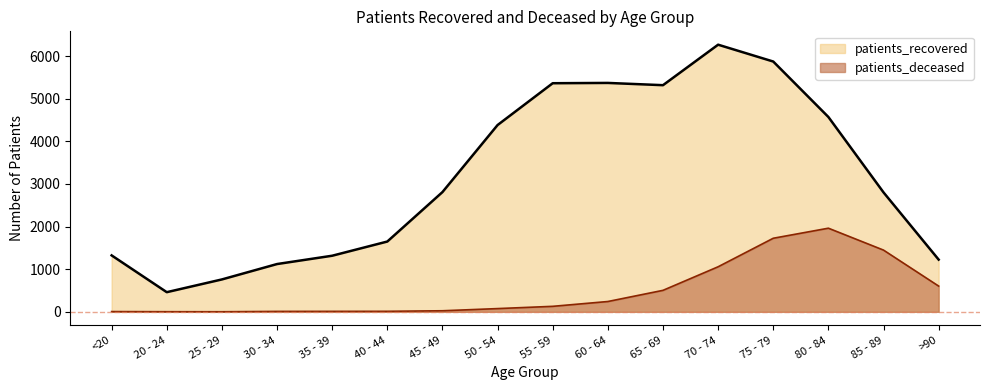

True or false: patients_deceased and patients_recovered cross at least once.

False